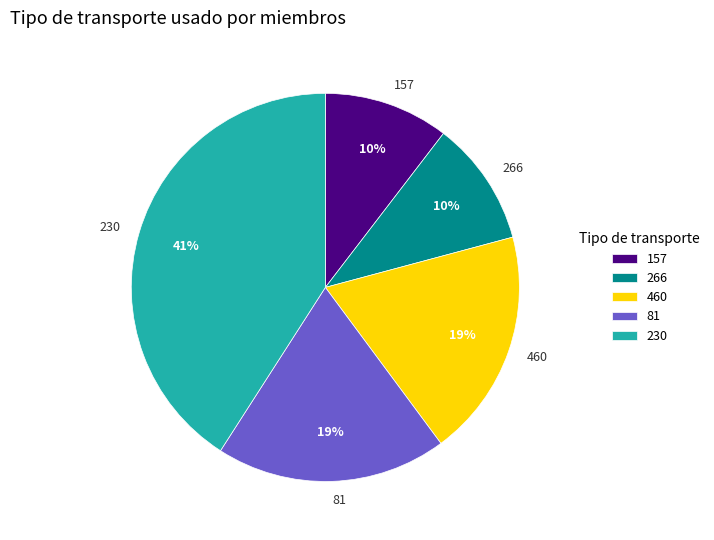

Does any single category account for the majority?

No